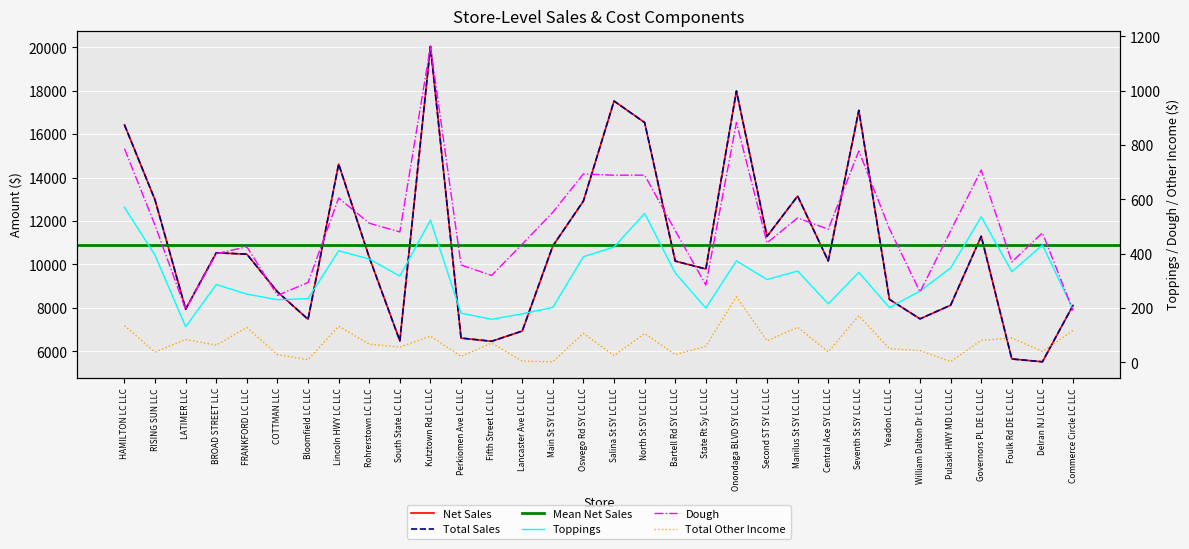

What is the difference between the Toppings values at Commerce Circle LC LLC and Pulaski HWY MD LC LLC?

152.1